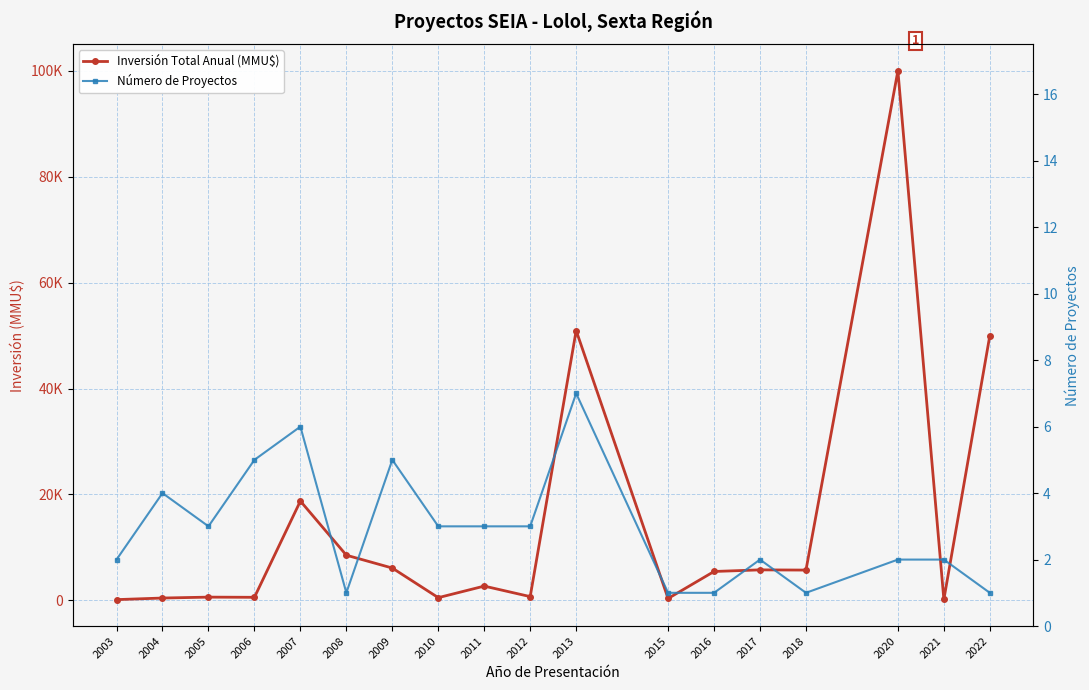

Which has a higher value, 2008 or 2013?

2013